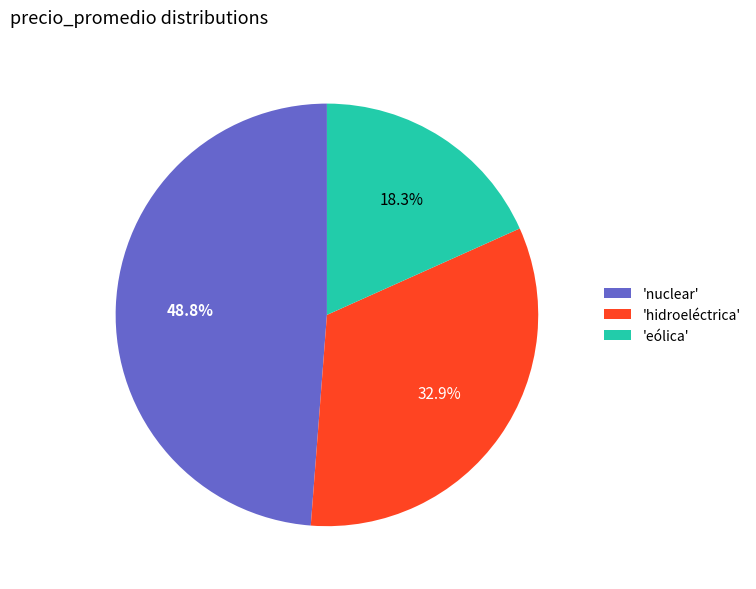

Which category has the biggest portion of the pie?

'nuclear'